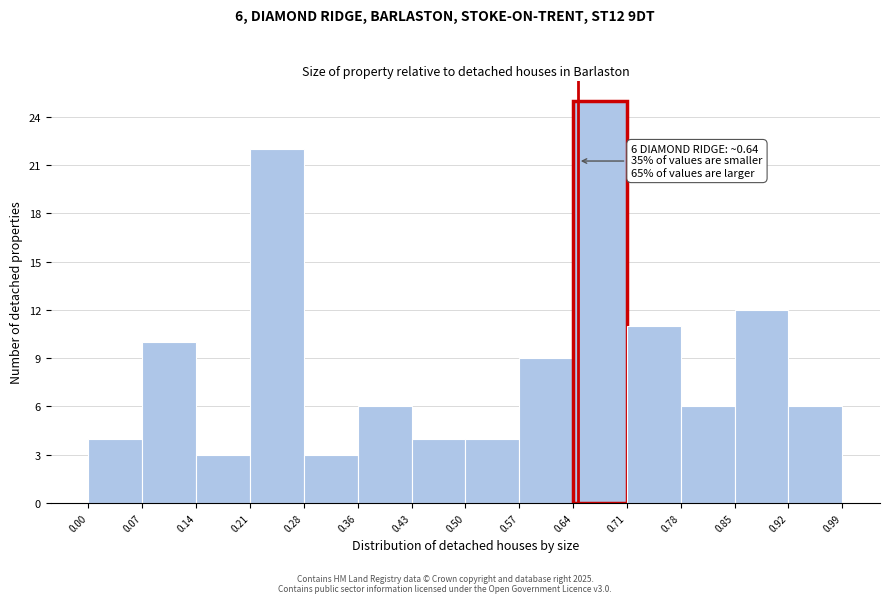

Which range on the x-axis has the tallest bar?

0.64 to 0.71